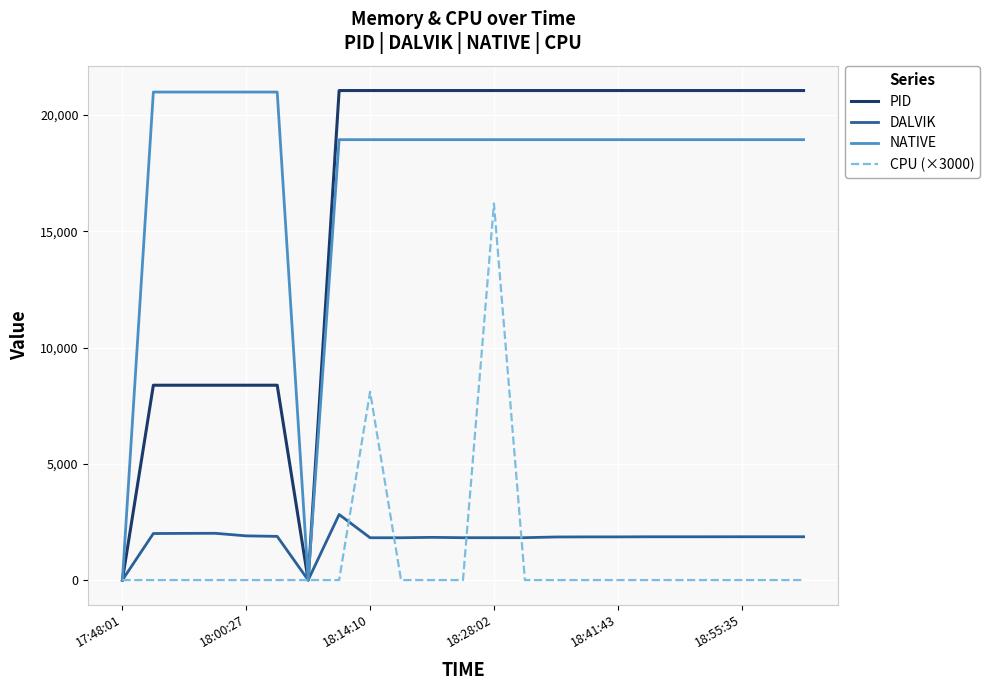

Which series has the largest range (max minus min)?

PID